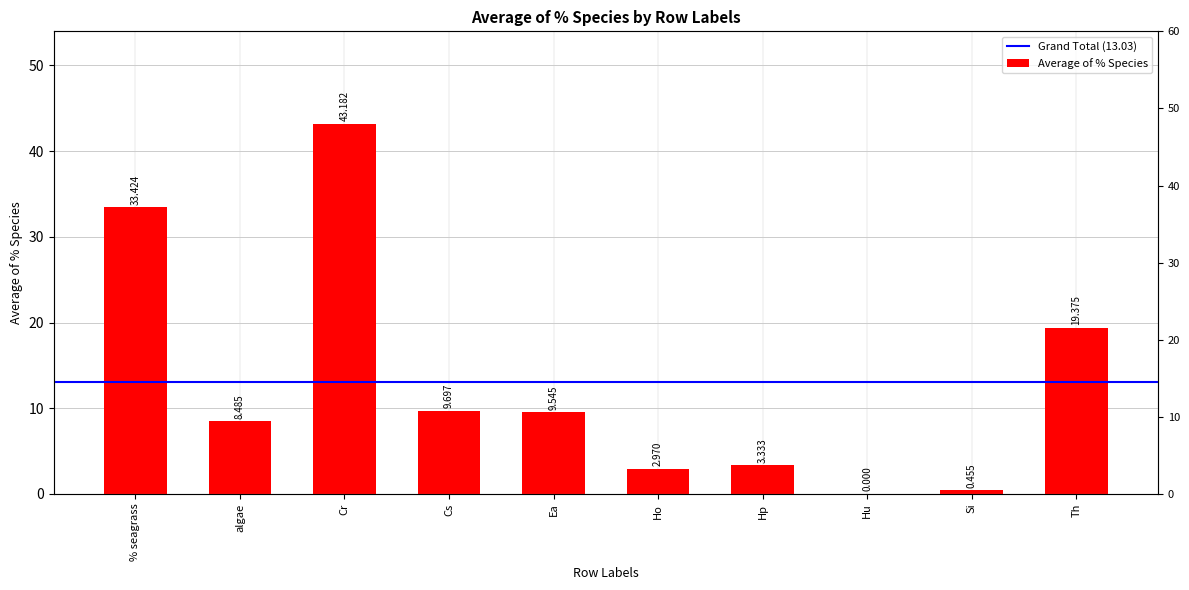

Which label corresponds to the largest value in the chart?

Cr